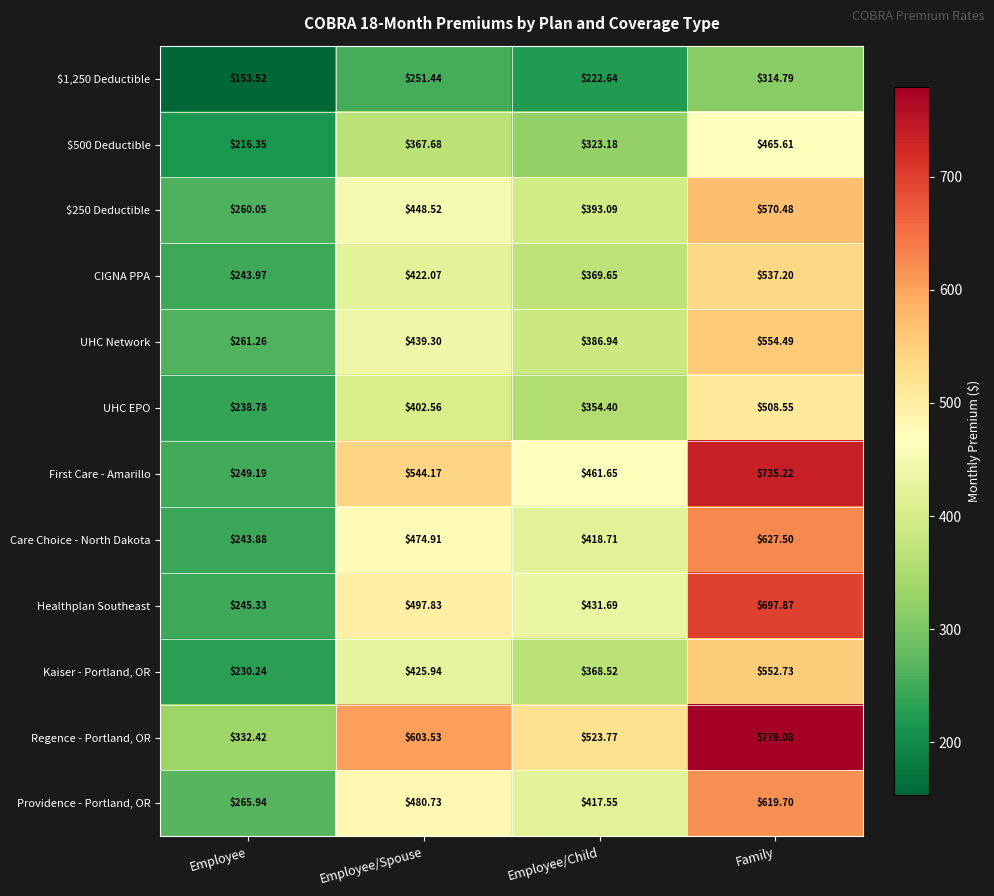

Is the value of $250 Deductible at Employee/Spouse greater than the value of First Care - Amarillo at Employee/Child?

No